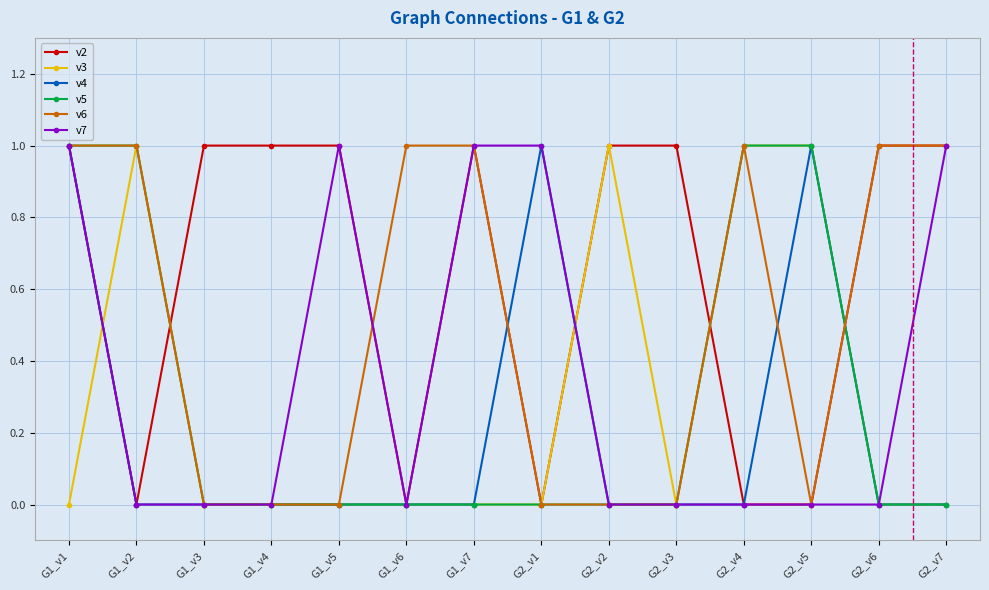

What is the spread (max minus min) of values at G2_v5?

1